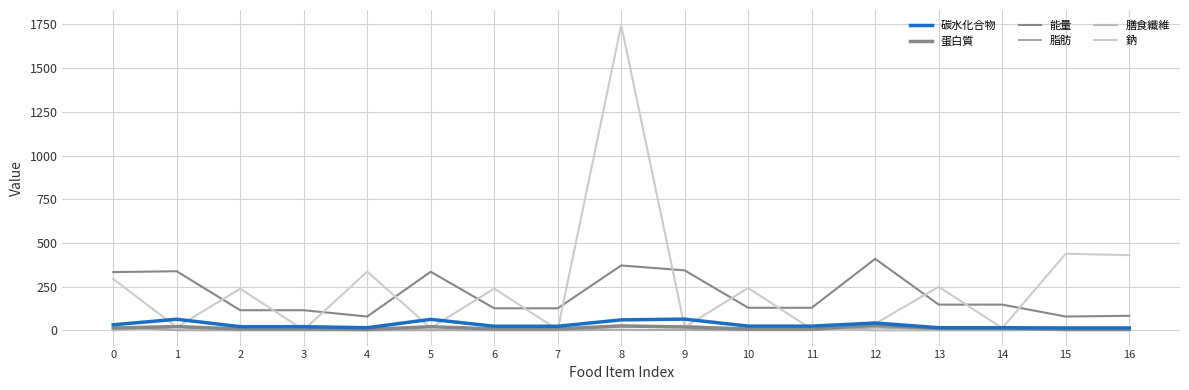

Reading left to right, extract all data points from this chart.

碳水化合物: 31.8	63.4	20.9	20.9	14.9	62.8	23.3	23.3	59.9	64.1	24.0	24.0	41.7	14.9	14.9	13.5	13.5
蛋白質: 13.3	21.5	7.8	7.8	4.9	20.6	8.0	8.0	25.6	18.8	7.0	7.0	29.6	10.6	10.6	5.3	5.3
能量: 333.0	338.0	115.0	115.0	79.0	335.0	126.0	126.0	371.0	343.0	129.0	129.0	409.0	147.0	147.0	79.0	83.0
脂肪: 17.8	0.7	0.4	0.4	0.2	0.9	0.4	0.4	3.2	2.0	0.8	0.8	16.3	5.8	5.8	0.5	0.9
膳食纖維: 0.0	19.0	7.0	7.0	4.8	20.6	7.7	7.7	18.6	25.2	9.4	9.4	0.0	0.0	0.0	4.7	4.7
鈉: 294.0	18.0	238.0	2.0	336.0	13.0	239.0	3.0	1745.0	18.0	242.0	6.0	38.0	249.0	13.0	438.0	430.0